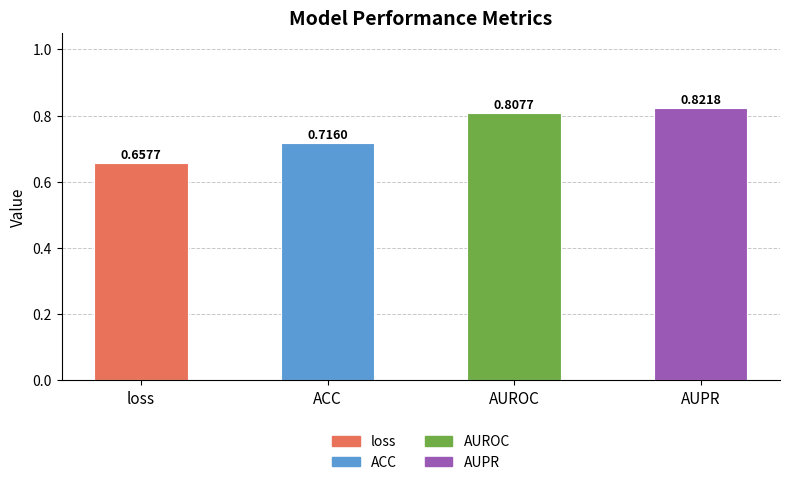

List the labels in order of value, smallest first.

loss, ACC, AUROC, AUPR